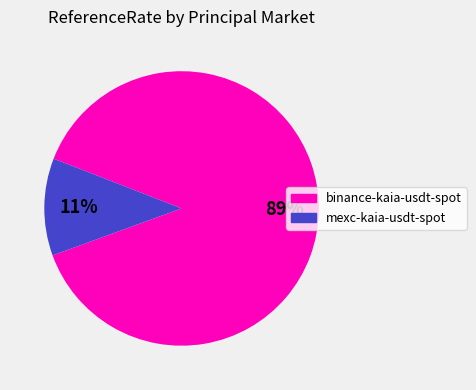

True or false: mexc-kaia-usdt-spot accounts for 11% of the total.

True